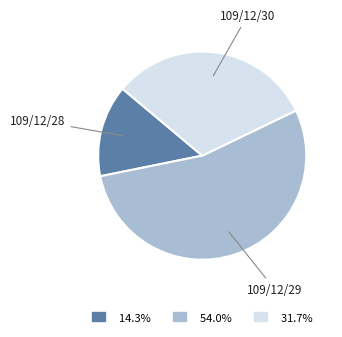

How many segments does this pie chart have?

3